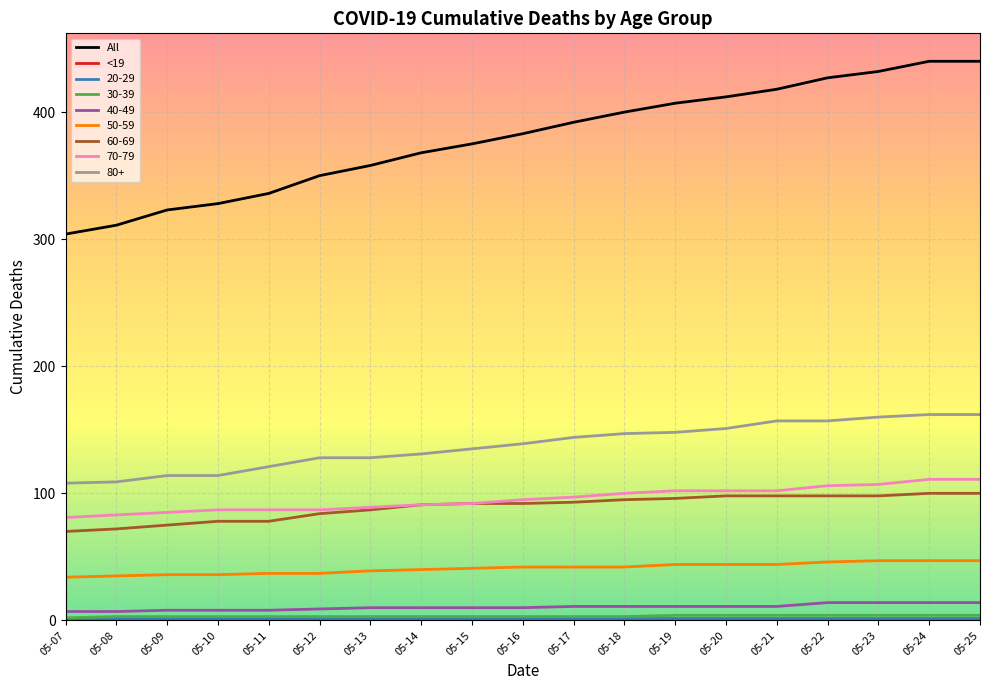

True or false: 80+ and 40-49 cross at least once.

False